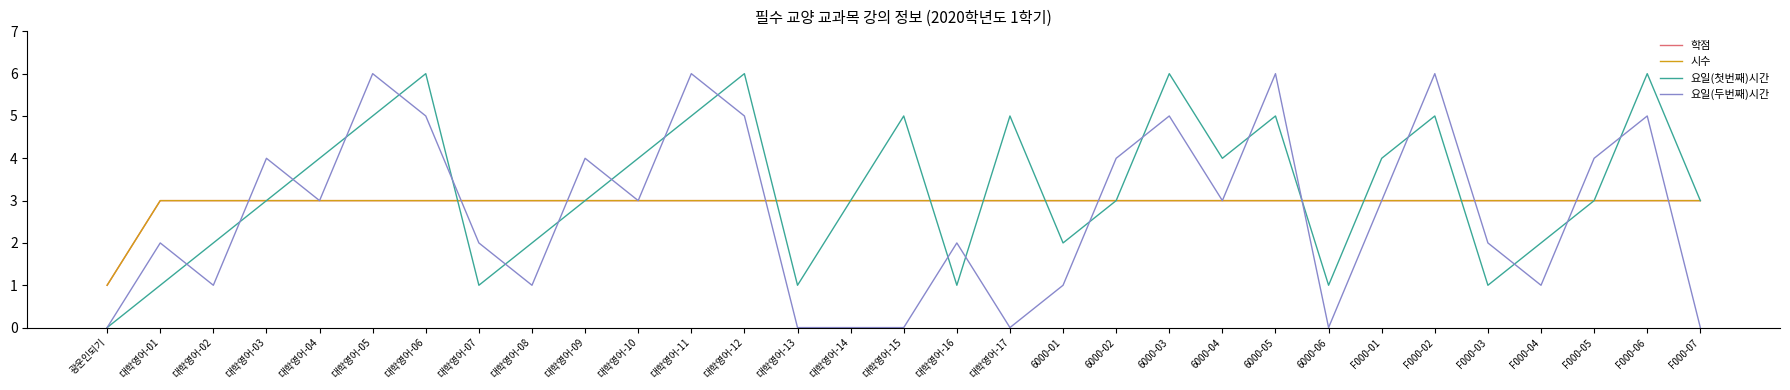

Between which two adjacent categories do 학점 and 요일(첫번째)시간 first intersect?

대학영어-06 and 대학영어-07